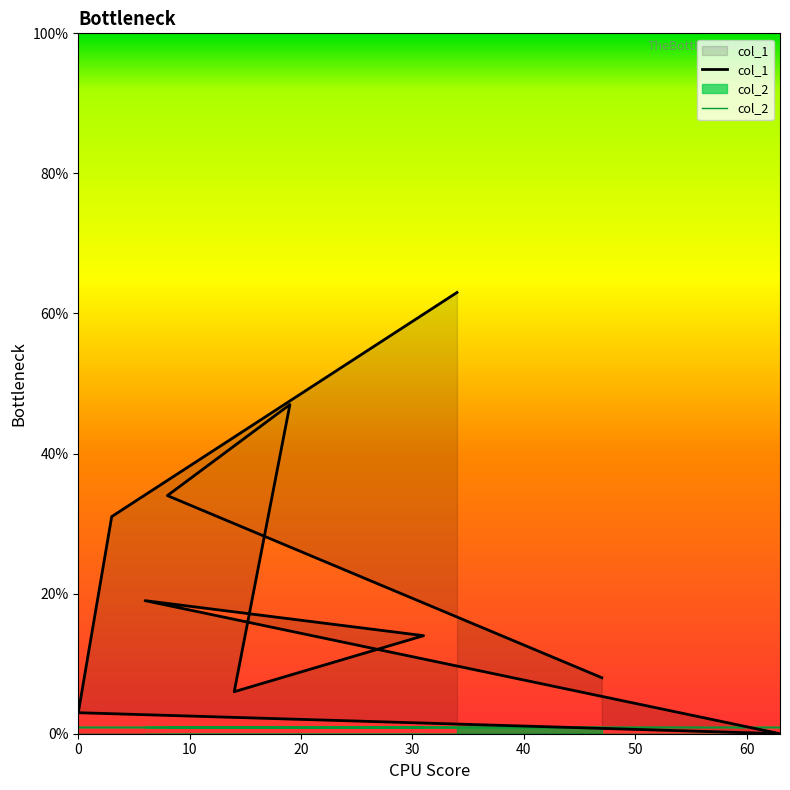

The value at 8 is 61. True or false?

False